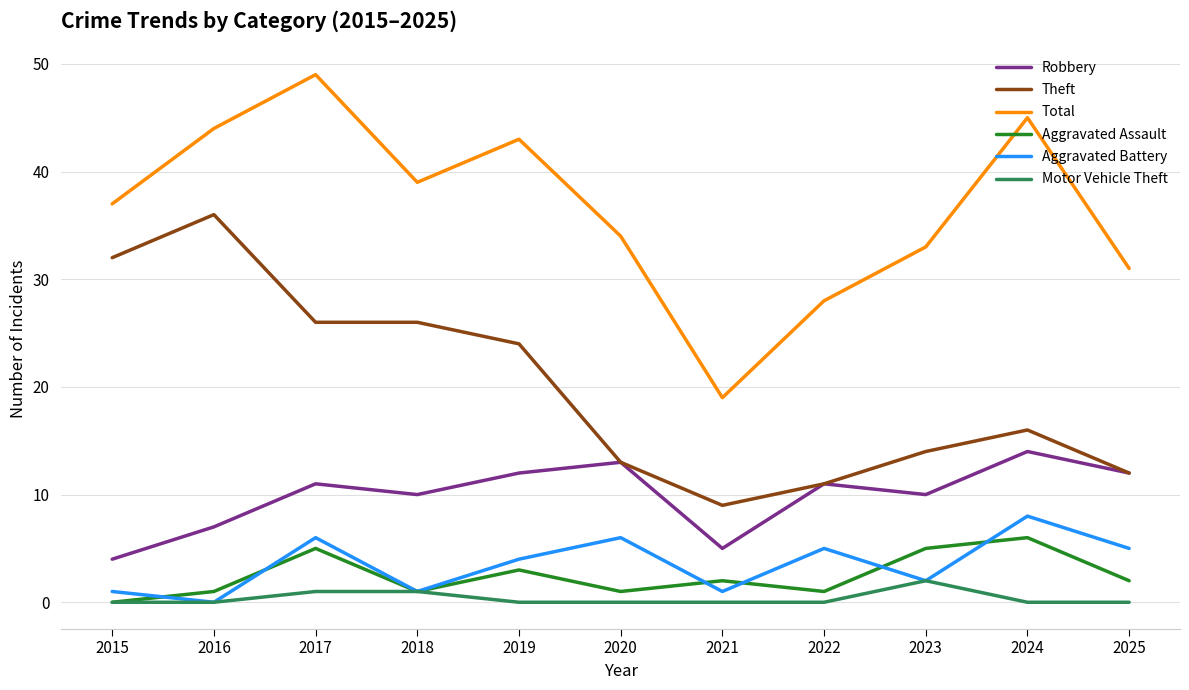

What are all the series names shown in the legend?

Robbery, Theft, Total, Aggravated Assault, Aggravated Battery, Motor Vehicle Theft